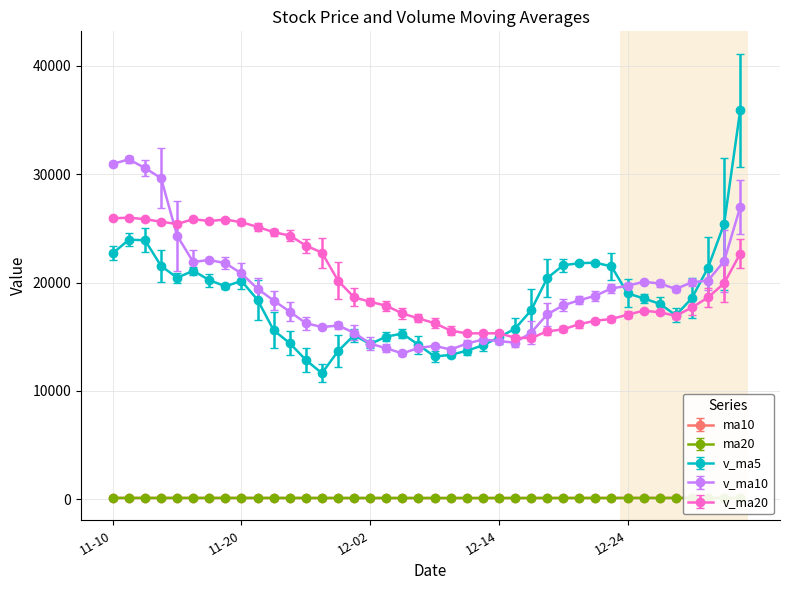

At how many categories does at least one series exceed 27645?

5